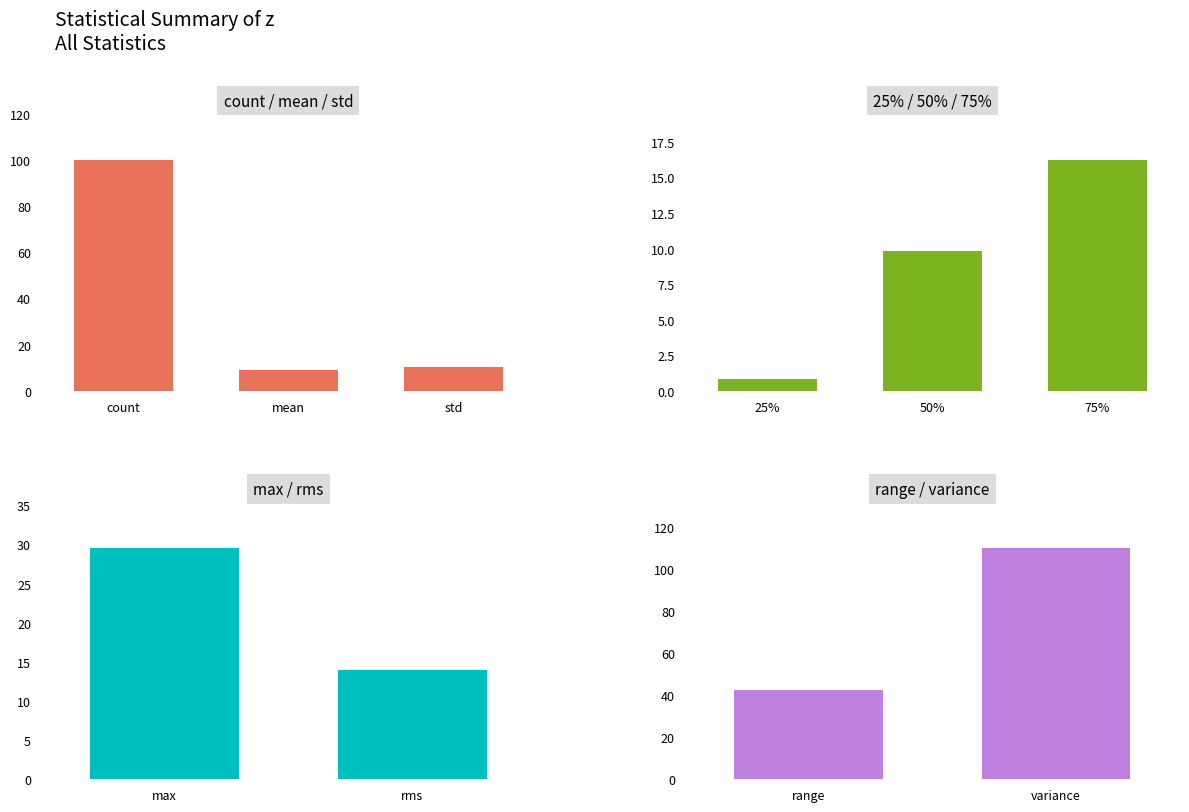

The value at 25% is 0.8. True or false?

True